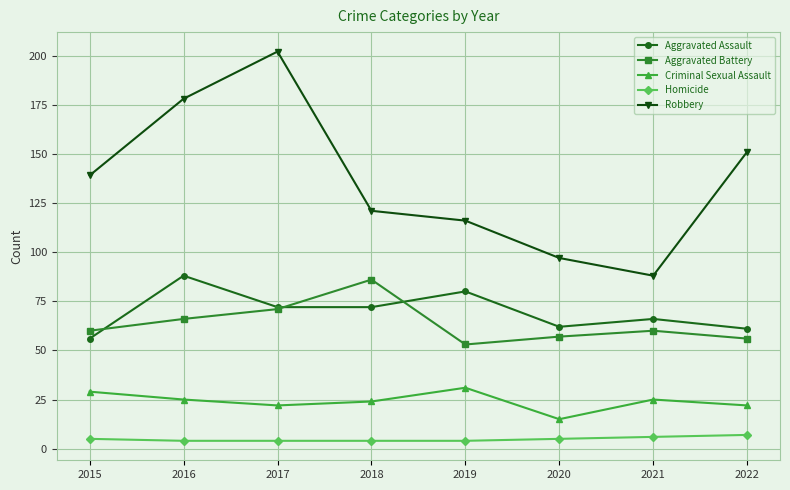

At which category is the sum across all series the highest?

2017